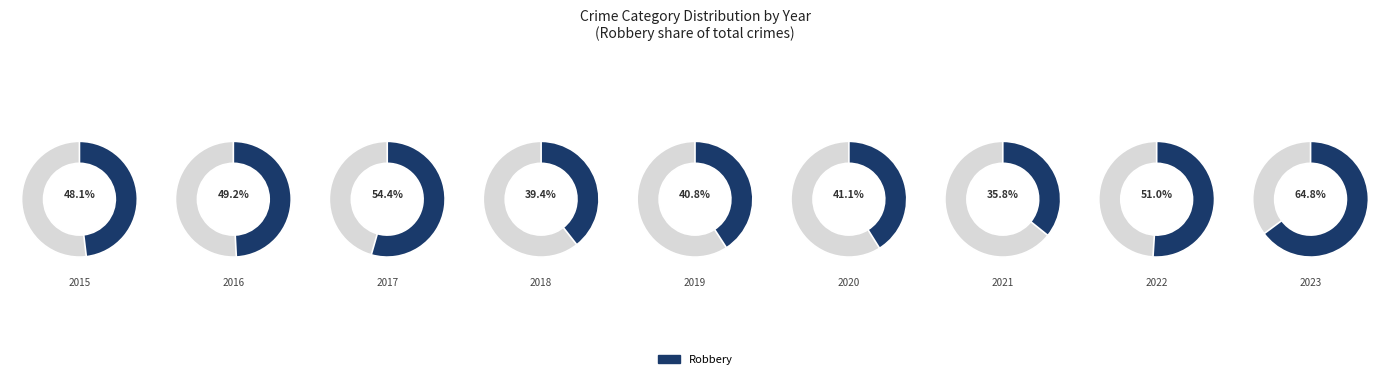

Does 2018 represent more than half of the total?

No